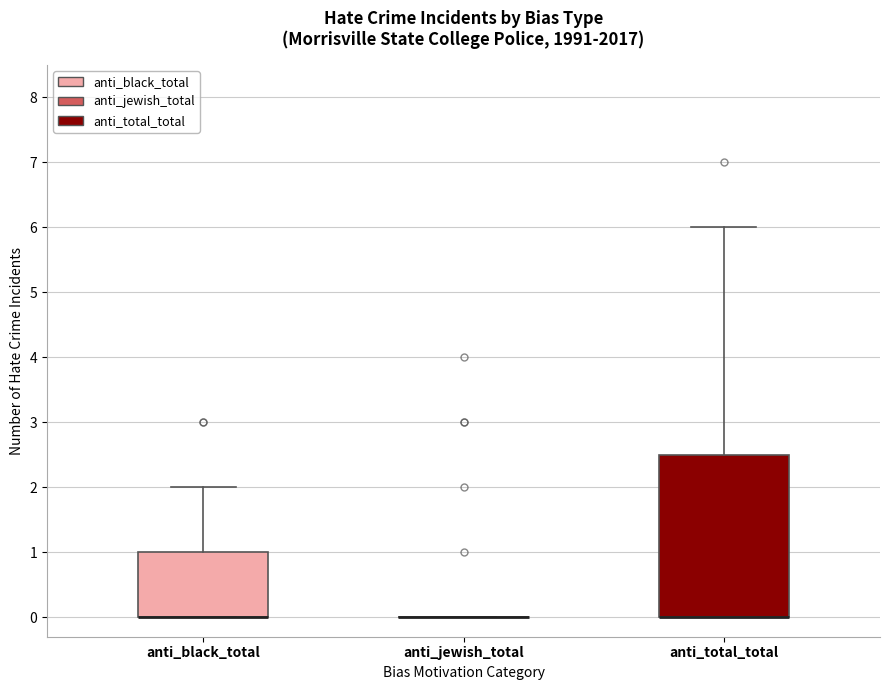

Comparing the boxes themselves (not the whiskers), which one is the tallest?

anti_total_total